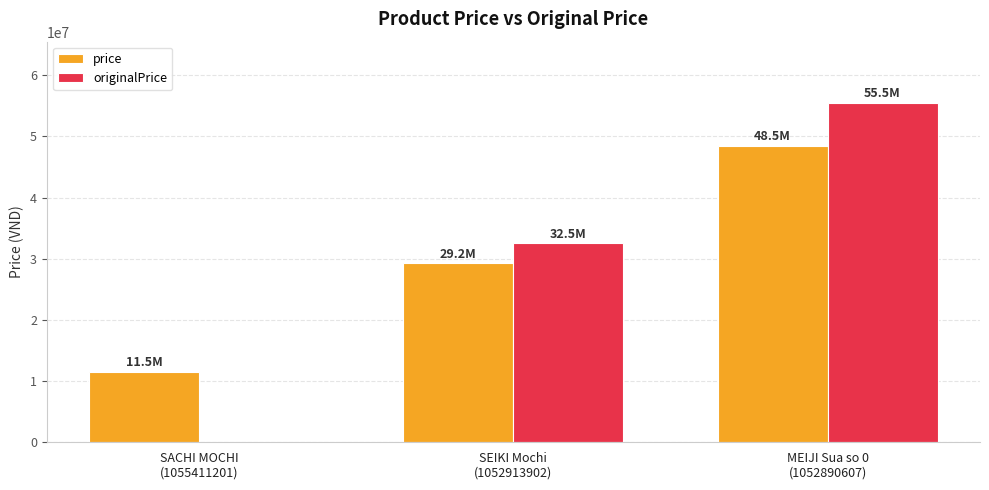

The originalPrice series shows -21834770 at SACHI MOCHI
(1055411201). True or false?

False